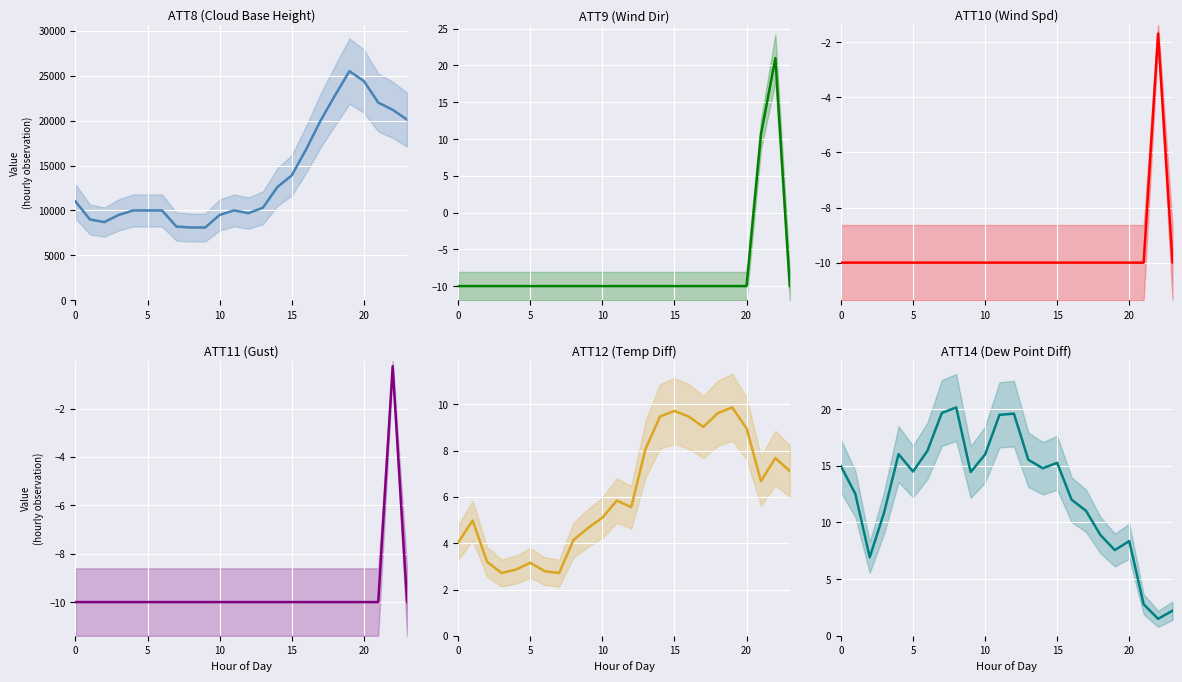

What is the difference between the maximum and minimum values in the ATT12 series?

7.2